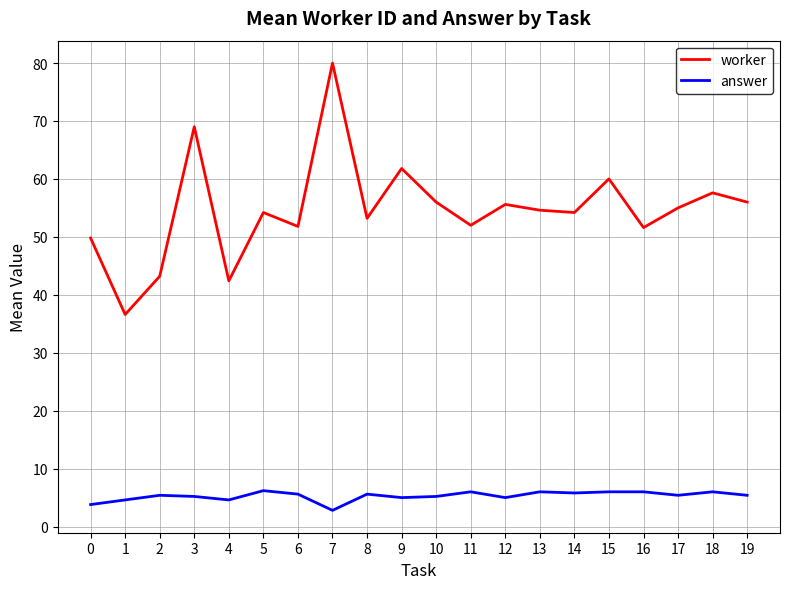

True or false: worker and answer intersect in this chart.

False